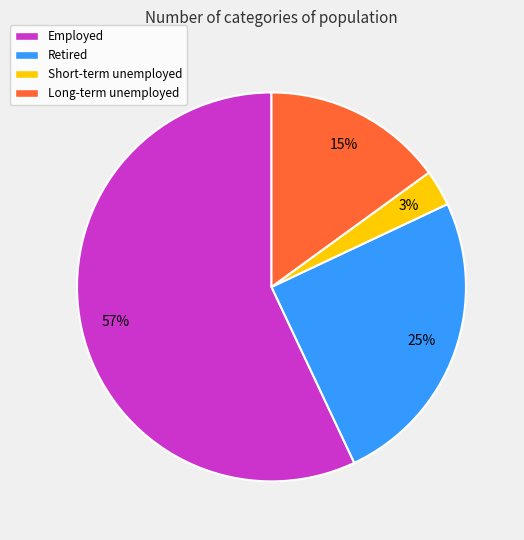

Approximately how many times larger is the value at Employed compared to Short-term unemployed?

19.0